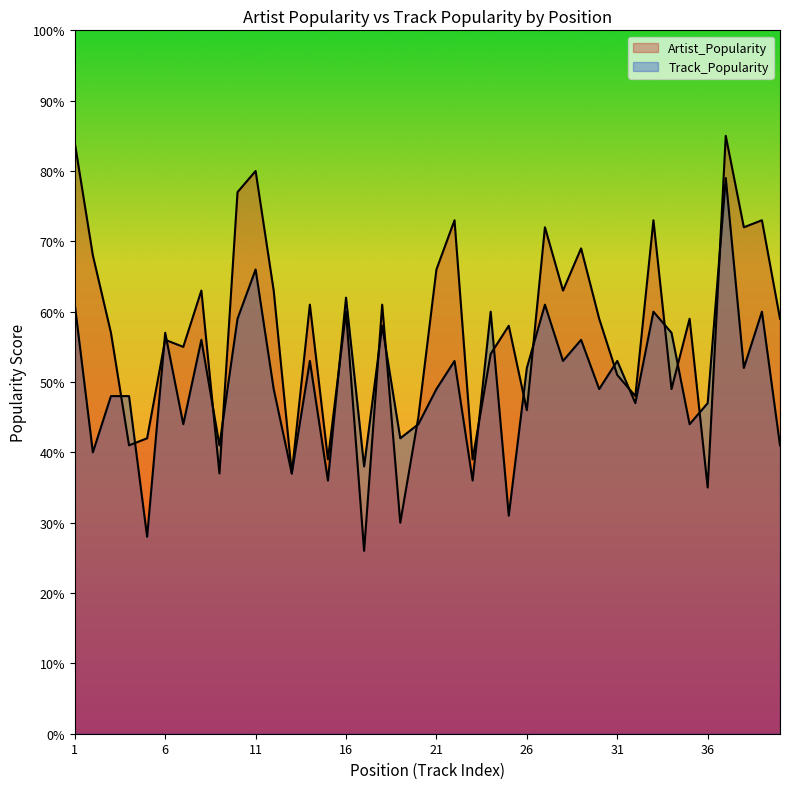

At which label is Artist_Popularity closest to 55?

7